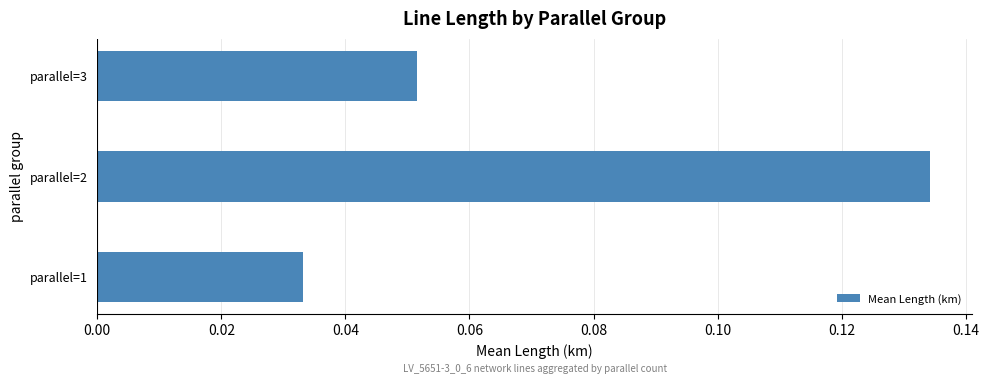

Where is the data nearest to the value 0?

parallel=1